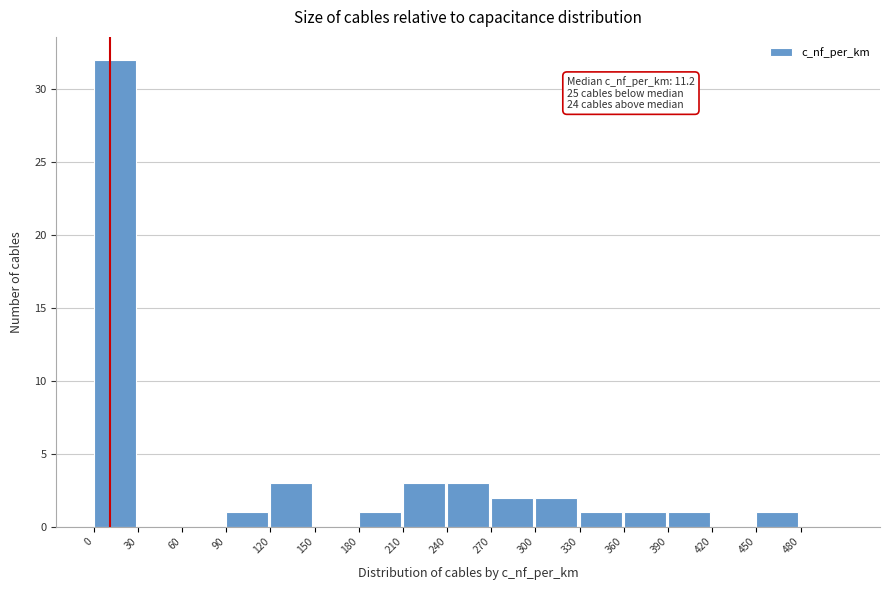

Over which range of the x-axis is the bar tallest?

0 to 30